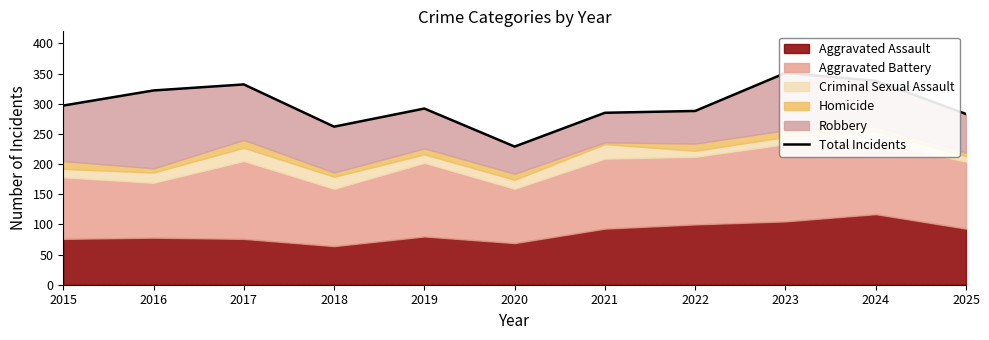

What value does the data have at 2016, to the nearest 10?

320